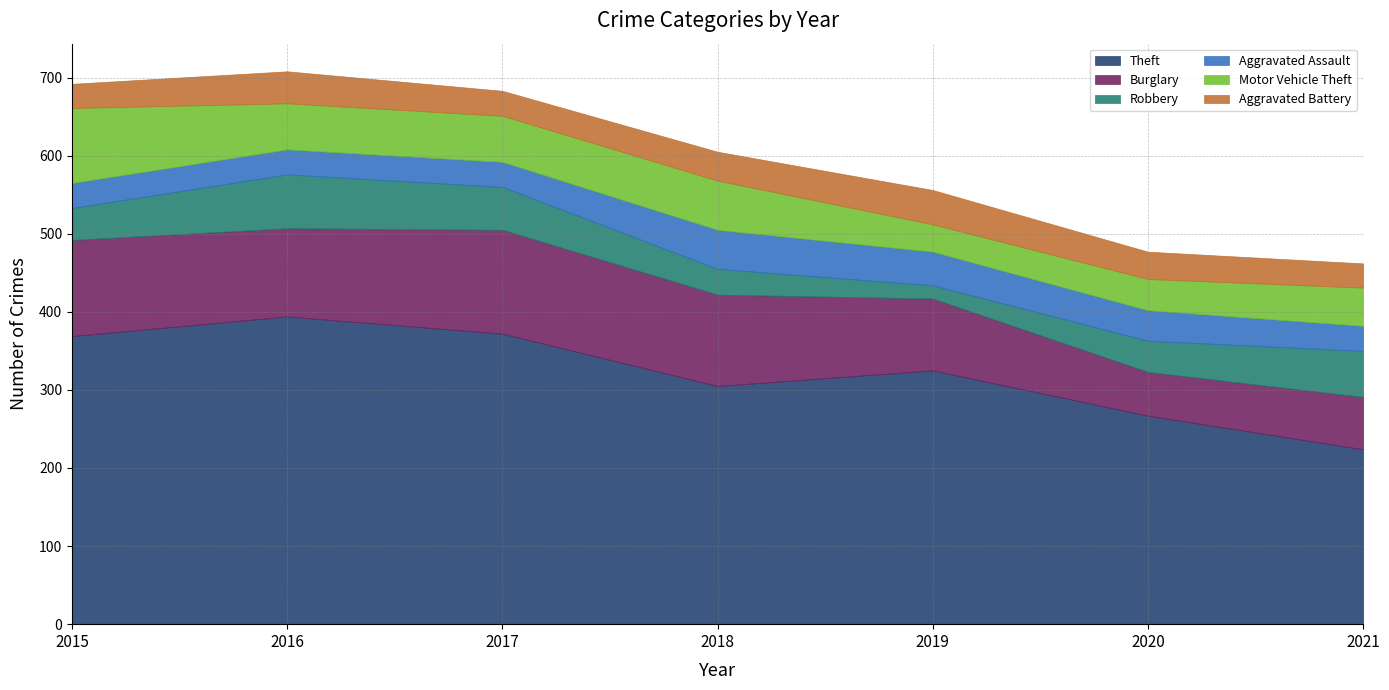

True or false: Burglary has a value of 117 at 2018.

True